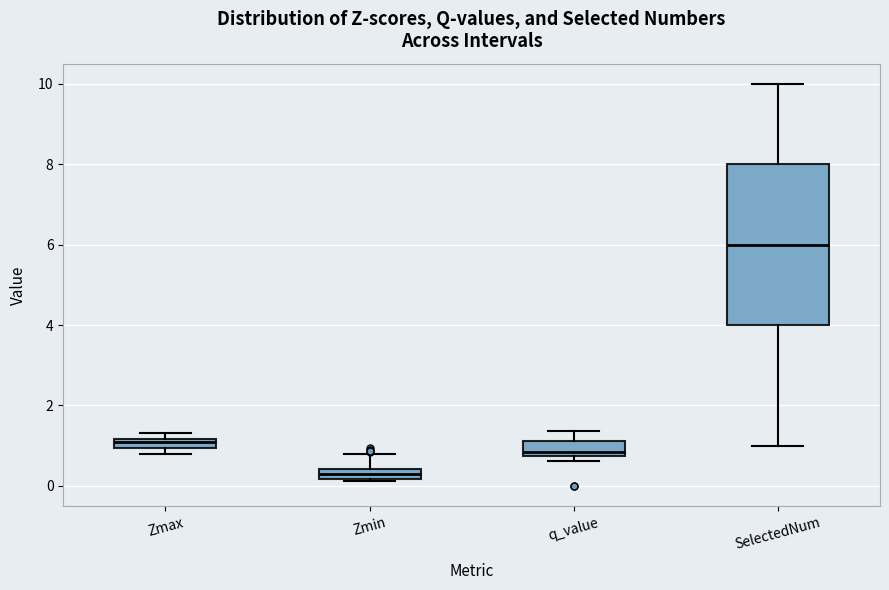

Where is the lower edge of the box for Zmin on the y-axis? The values are not printed on the chart, so give them approximately, as read against the axis.

0.2